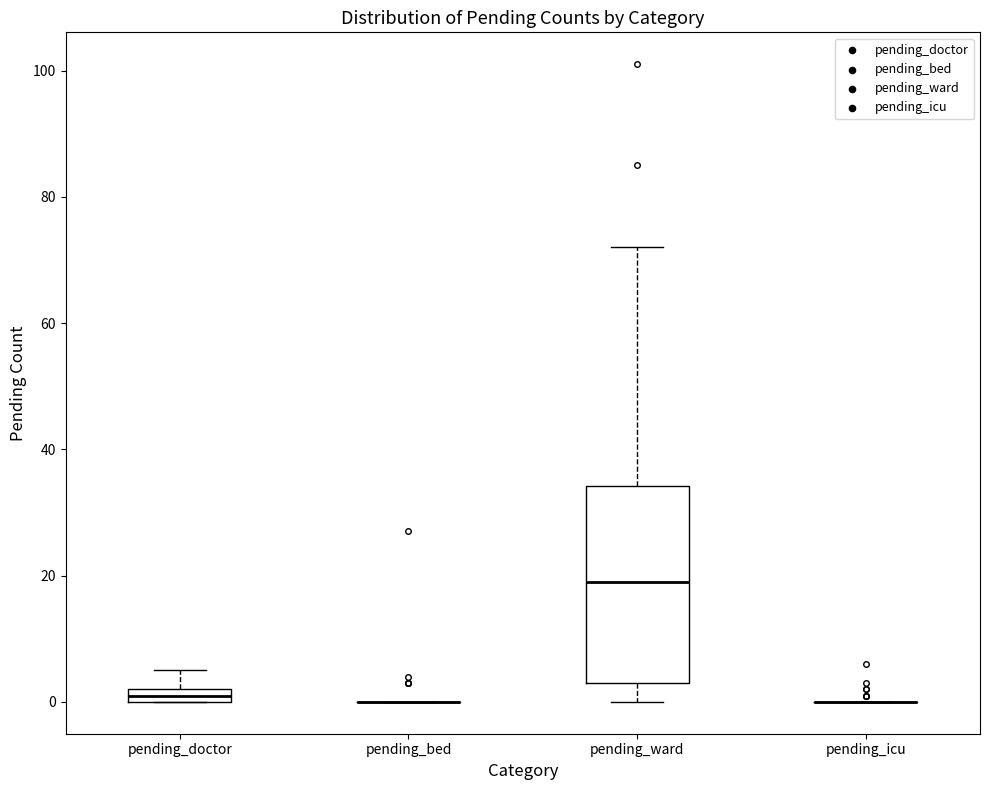

Where is the lower edge of the box for pending_ward on the y-axis? The values are not printed on the chart, so give them approximately, as read against the axis.

4